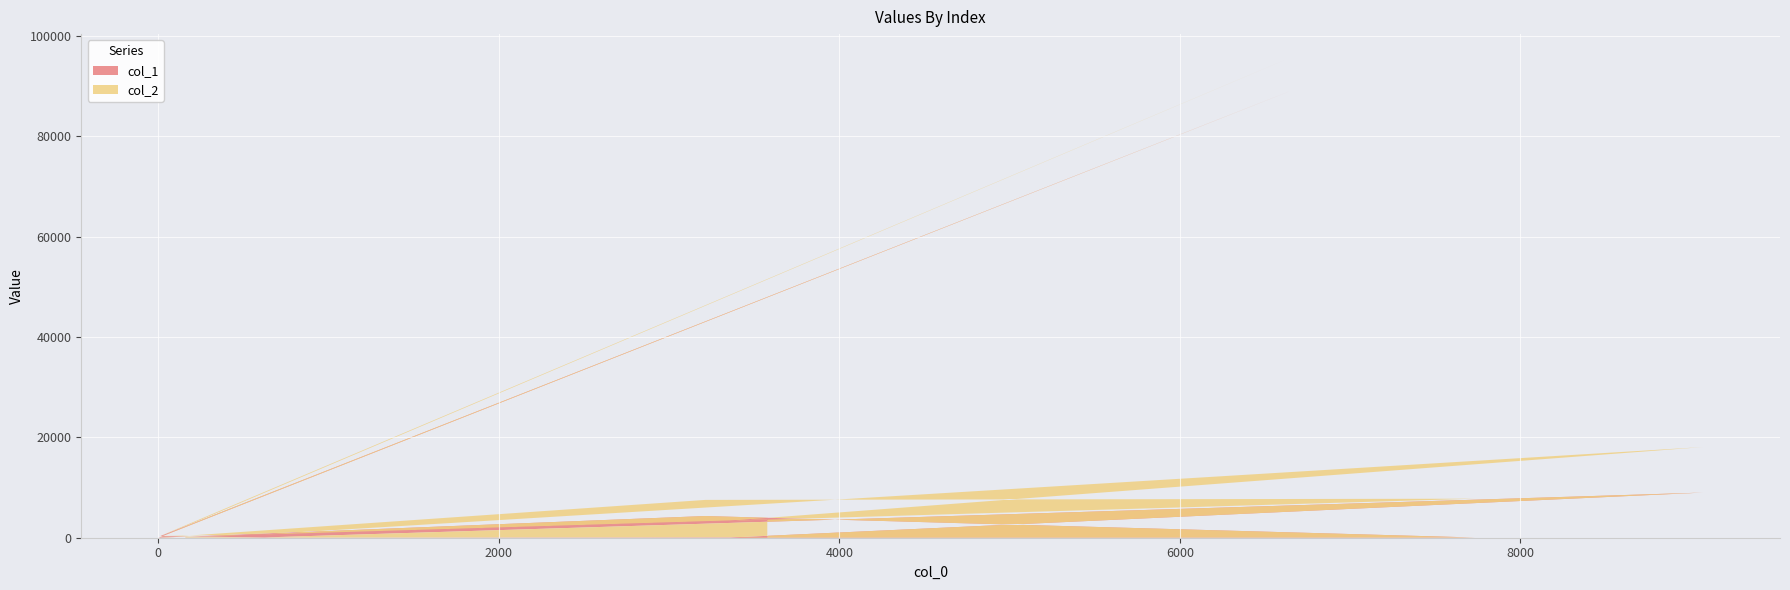

Reading left to right, transcribe all the data shown in this chart.

col_1: 36	35	8996	56	324	88942	6	4324	43	13	91
col_2: 195	3394	18068	679	335	95585	7	7537	7775	965	3668